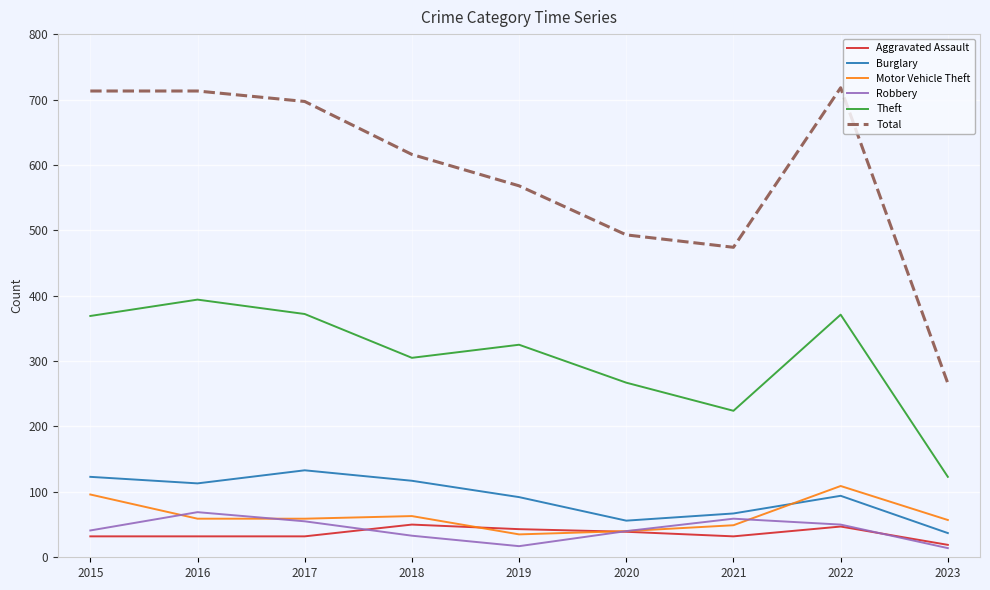

The value of Theft at 2017 is 186. True or false?

False